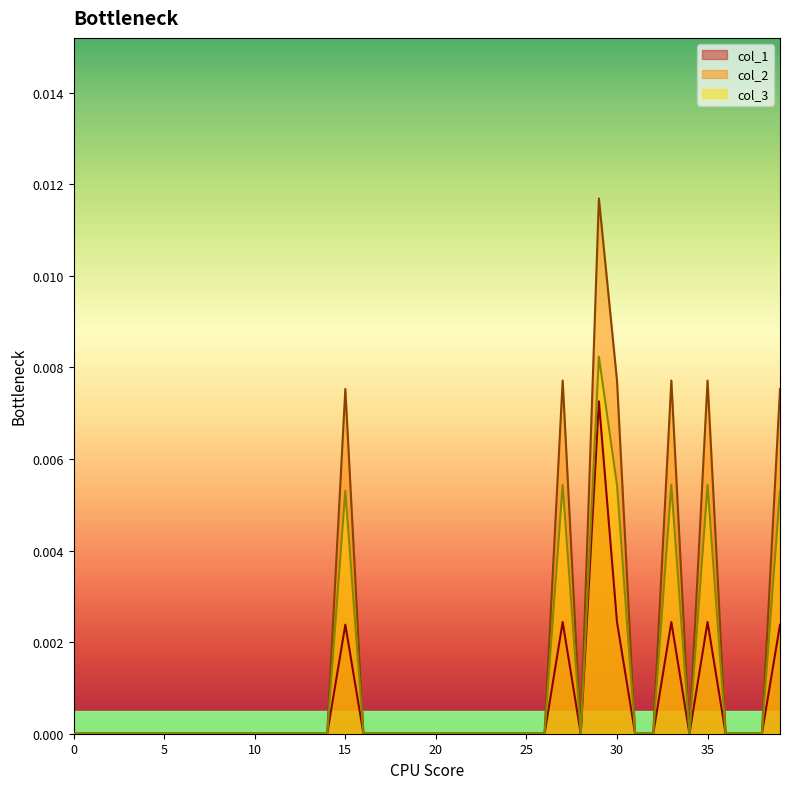

Is it true that col_3 equals 0.0 at 20?

True